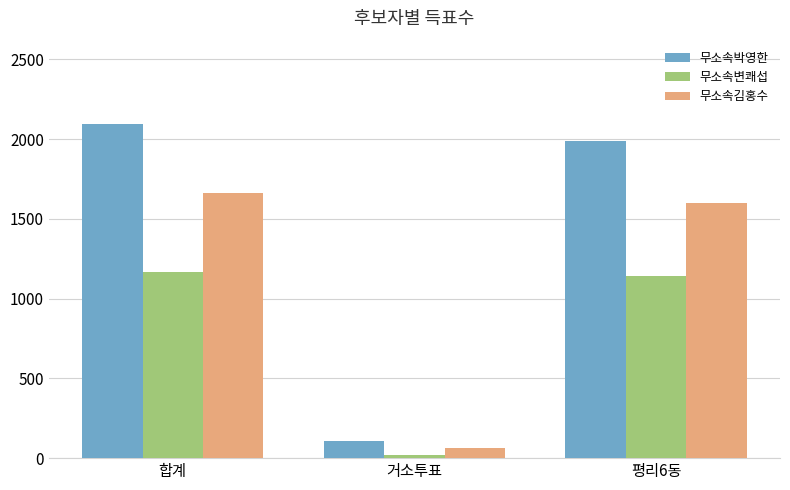

What is the label of the 2nd bar from the left?

거소투표